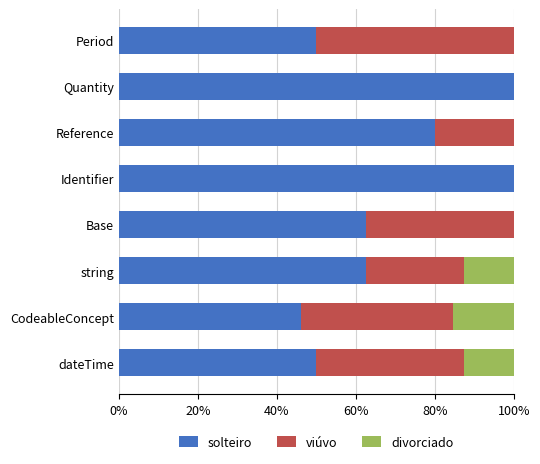

What are all the series names shown in the legend?

solteiro, viúvo, divorciado